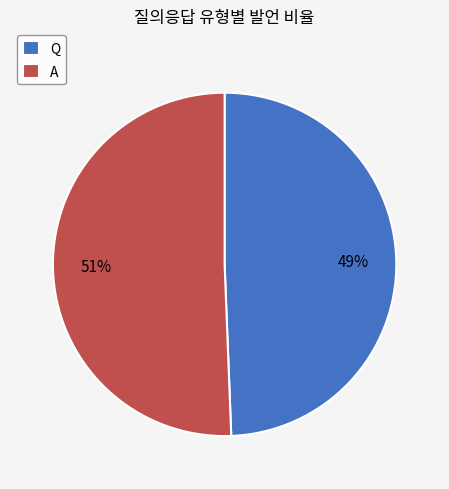

Which category accounts for the majority?

A